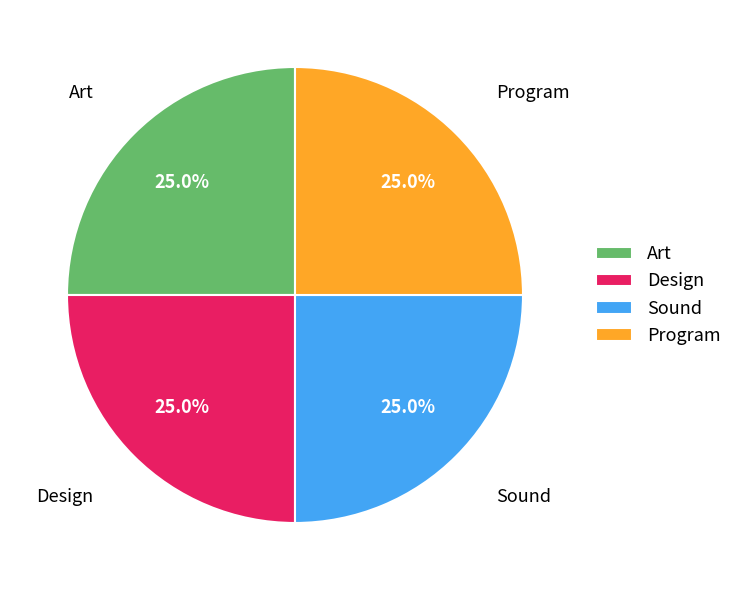

What is the ratio of the value at Program to the value at Sound?

1.0